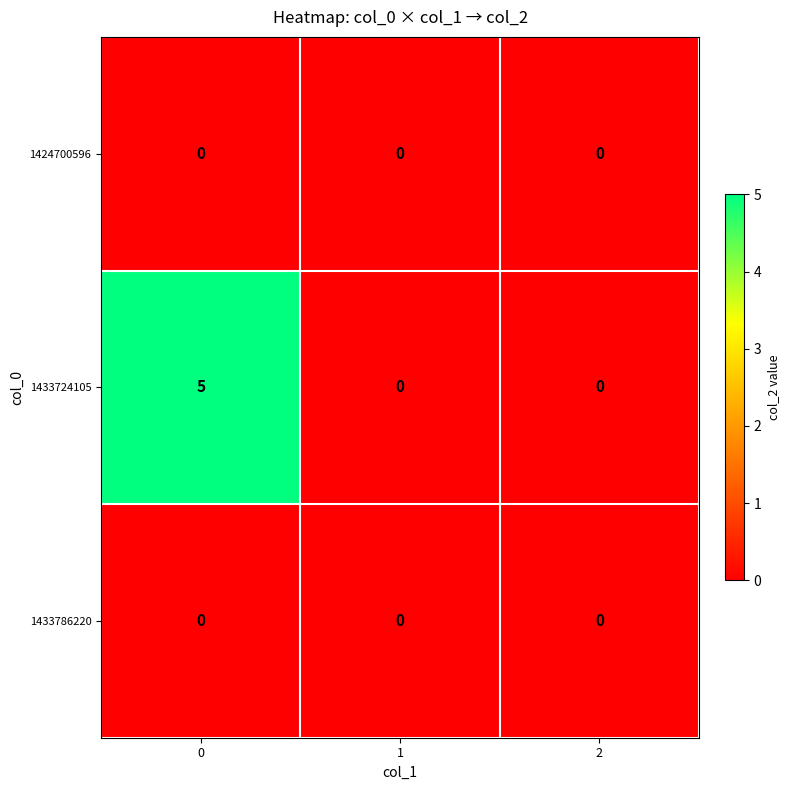

Which series has the largest total across all categories?

1433724105